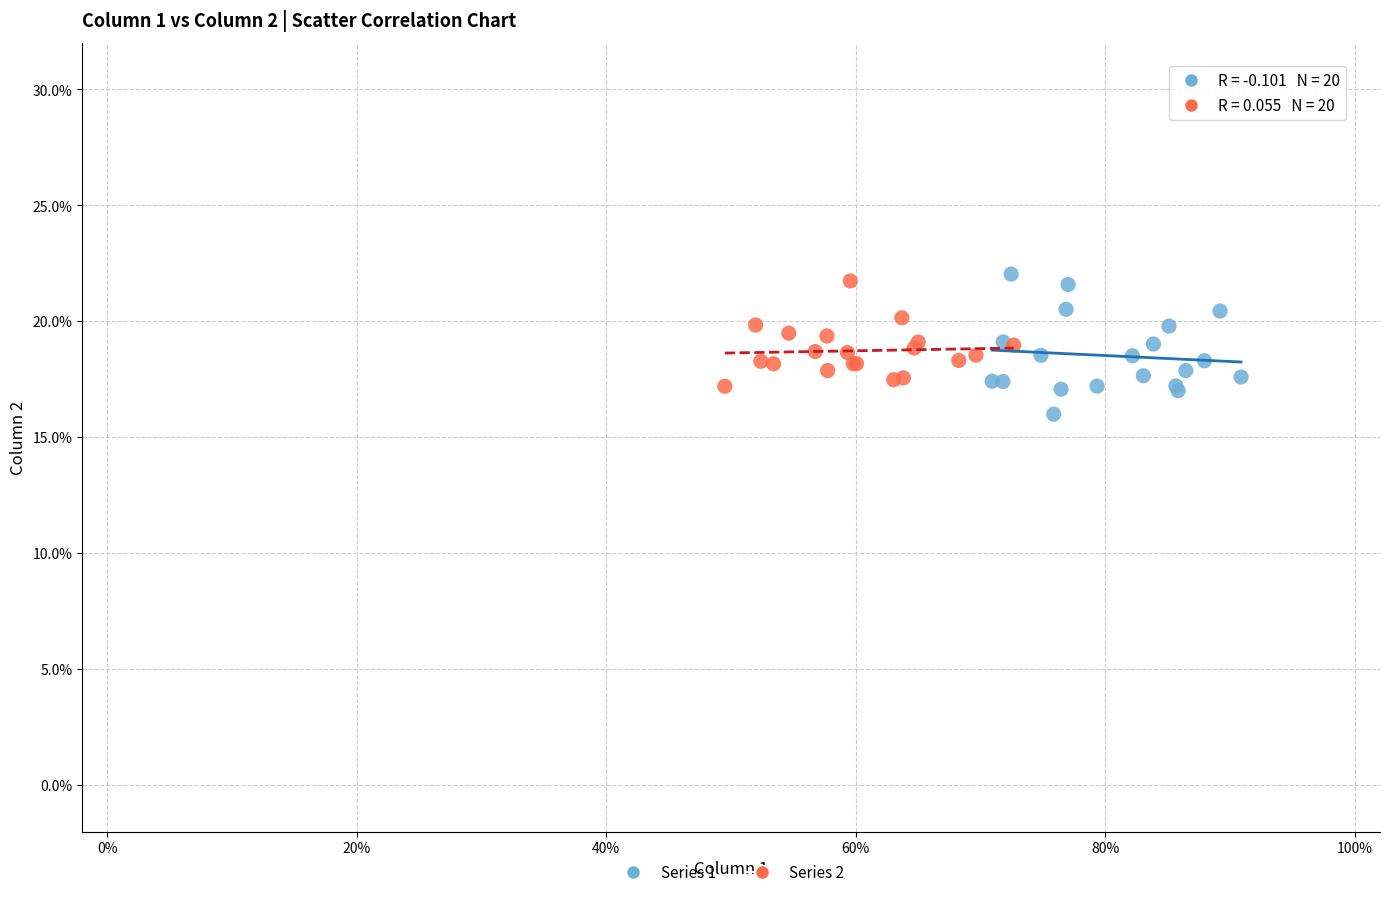

Which series reaches the minimum Y coordinate?

Series 1